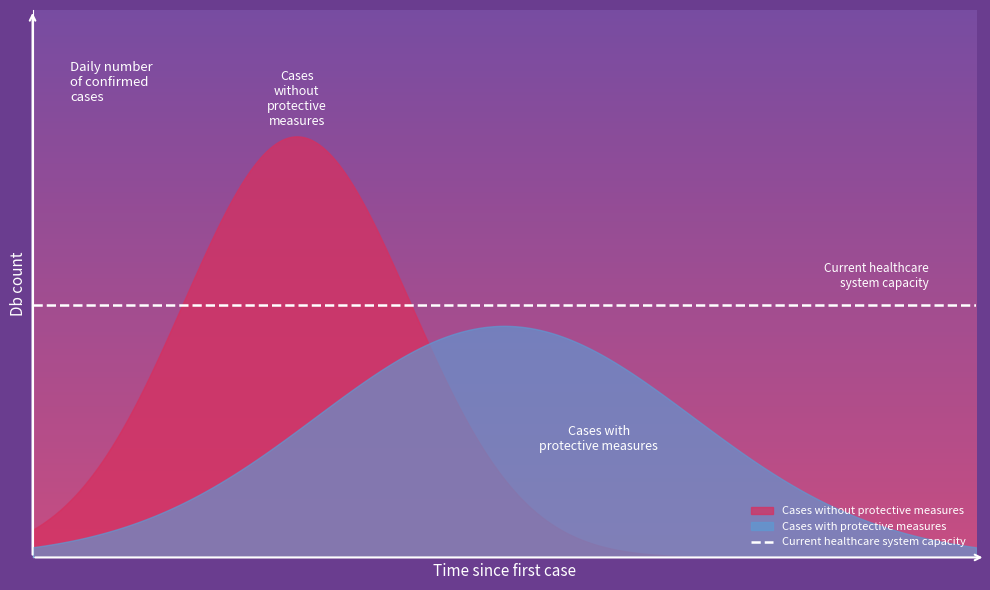

Is it true that the value at F6Q3C7_MACMU is 6?

False